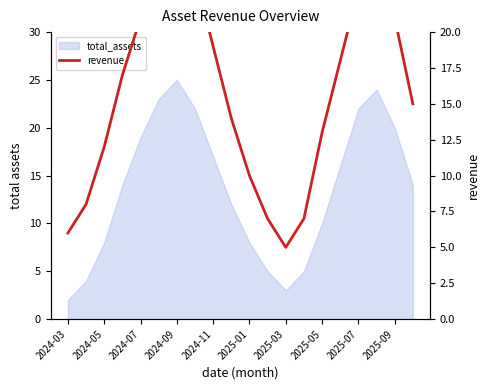

Where is the data nearest to the value 15?

19